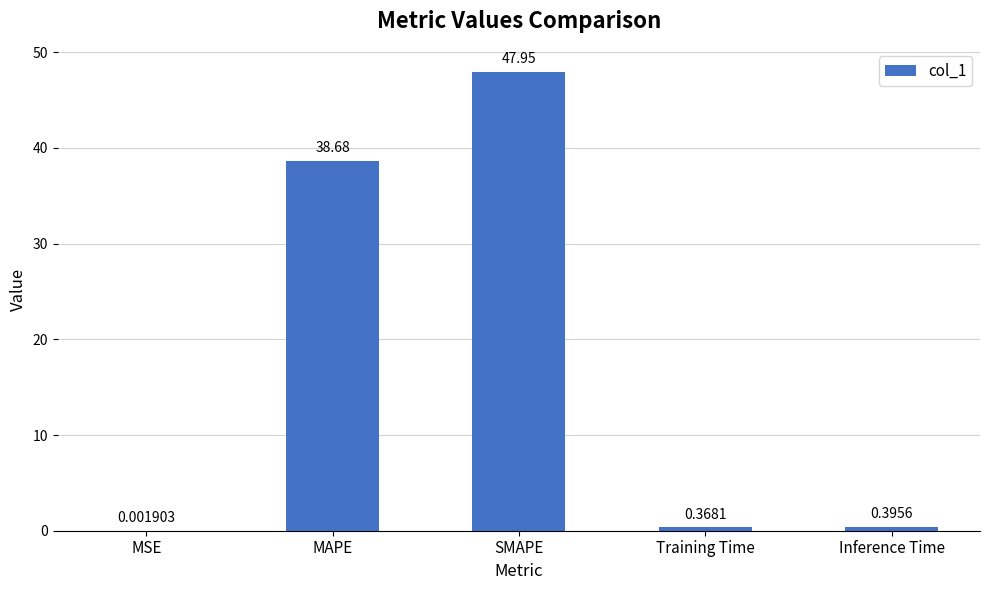

Where is the data nearest to the value 23?

MAPE